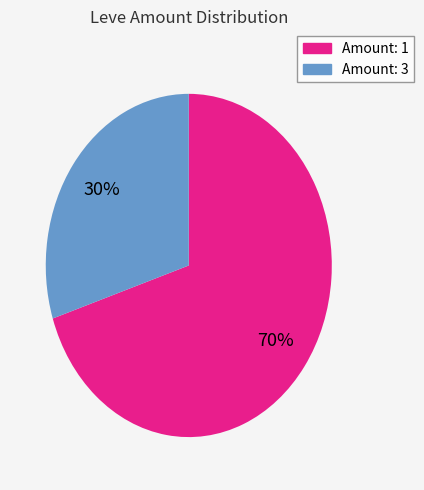

Is there a majority slice in this chart?

Yes